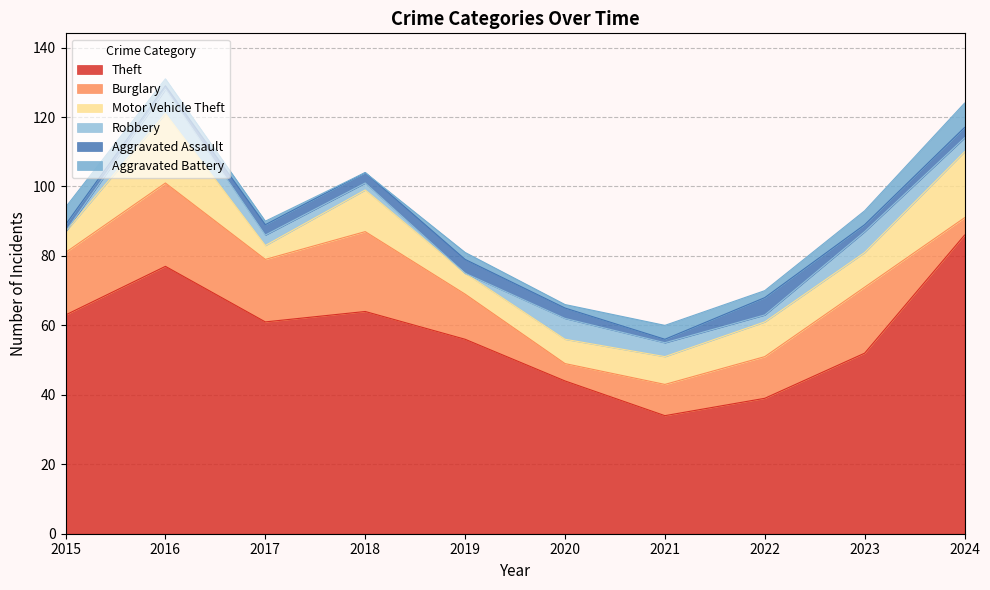

What is the highest value of the Theft series?

86